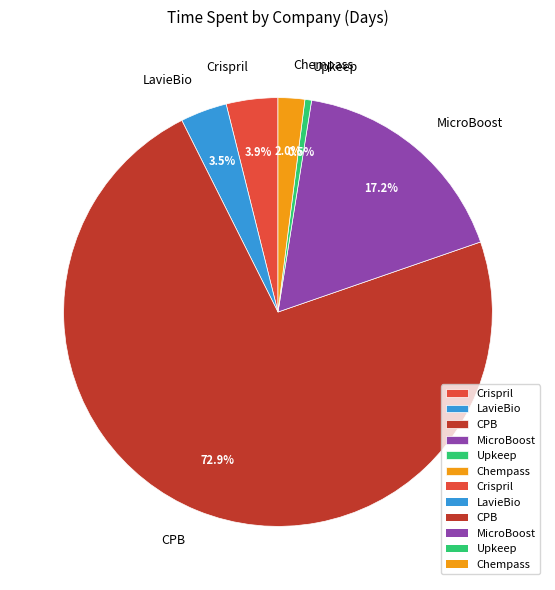

Does any single category account for the majority?

Yes